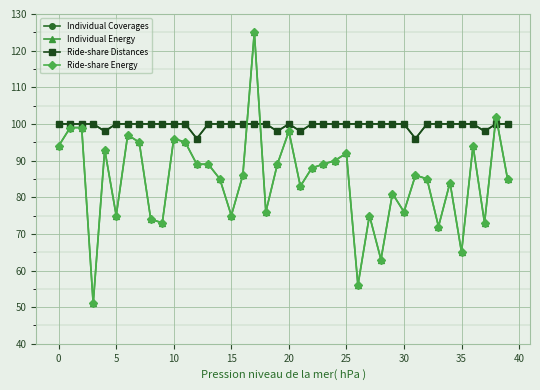

True or false: Ride-share Distances and Ride-share Energy intersect in this chart.

True